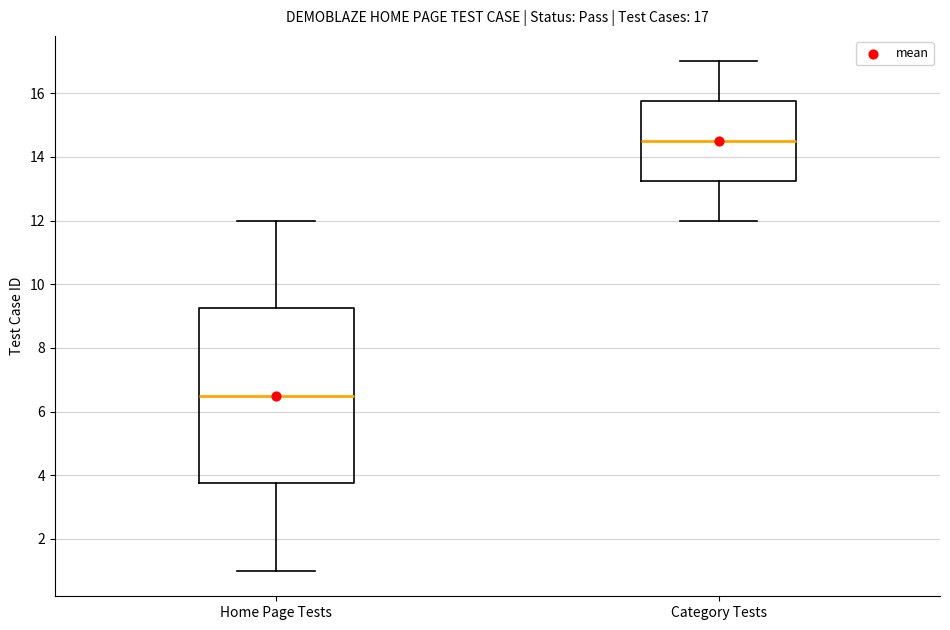

Which box is the tallest, from its lower edge to its upper edge?

Home Page Tests